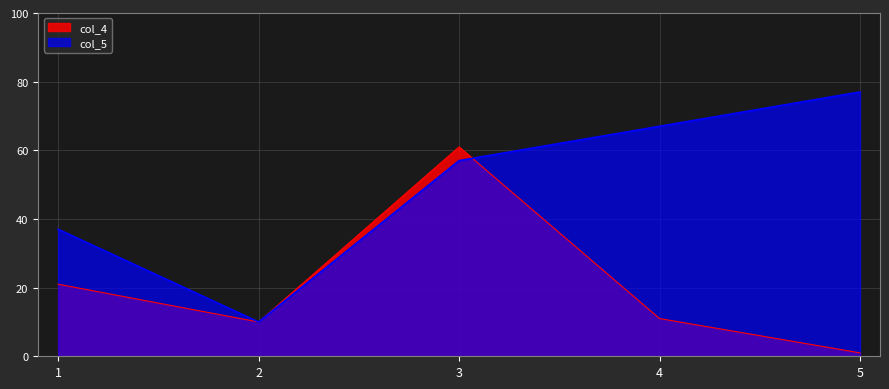

How many lines are shown in the chart?

2